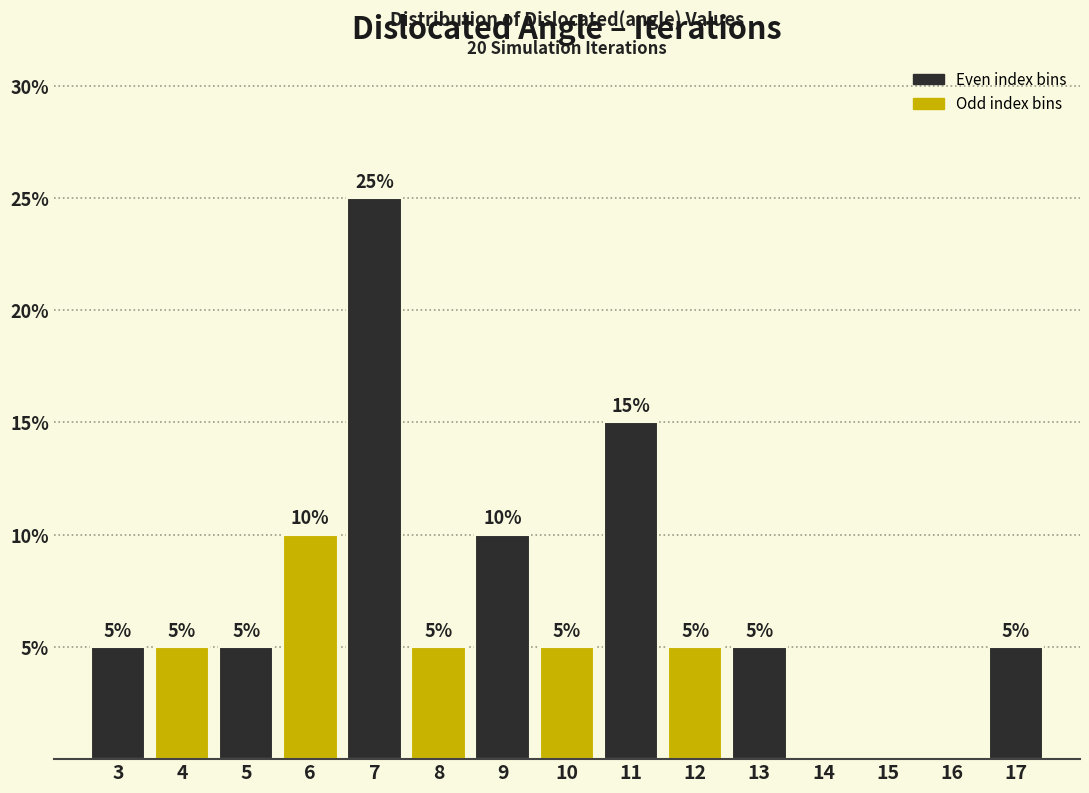

Reading right to left, extract all data points from this chart.

17=5	16=0	15=0	14=0	13=5	12=5	11=15	10=5	9=10	8=5	7=25	6=10	5=5	4=5	3=5